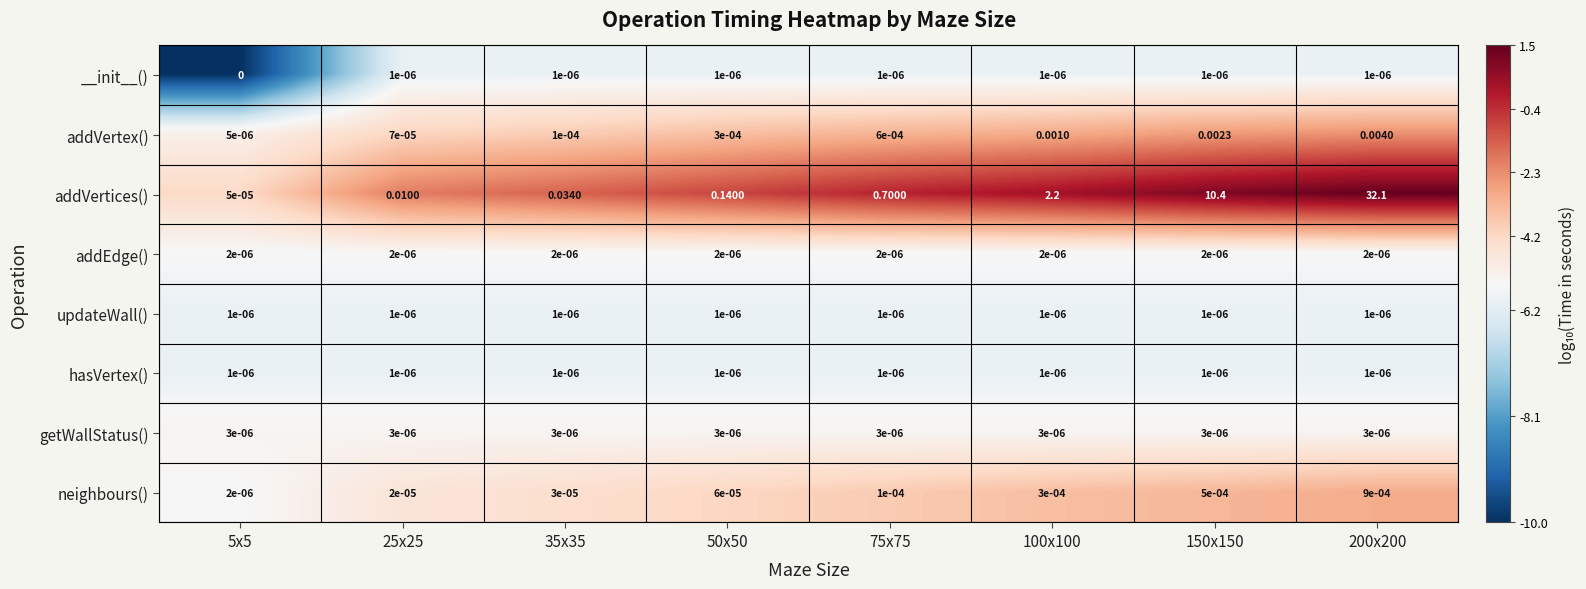

Which series has the largest range (max minus min)?

addVertices()